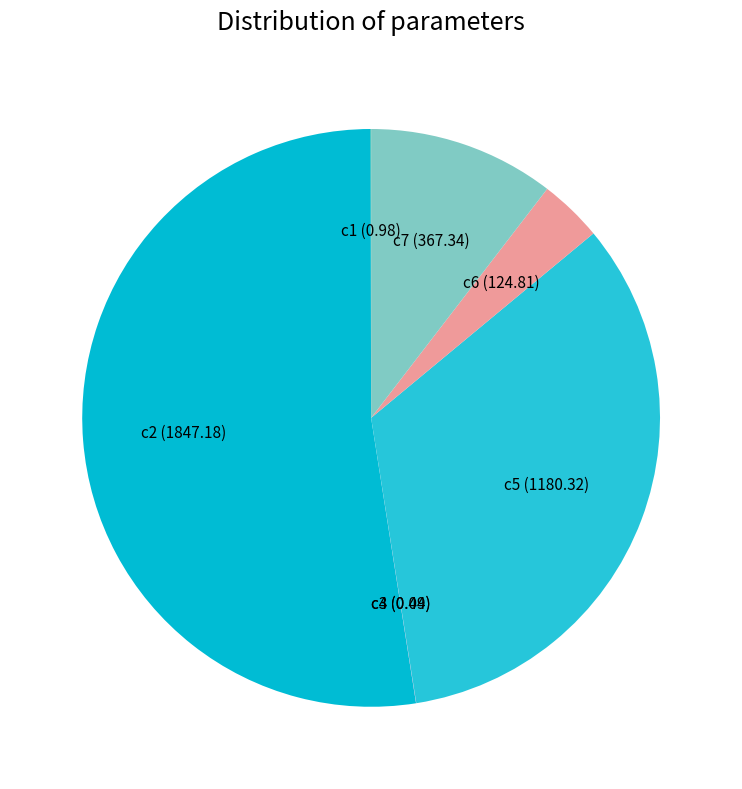

Which slice represents more than half of the pie?

c2